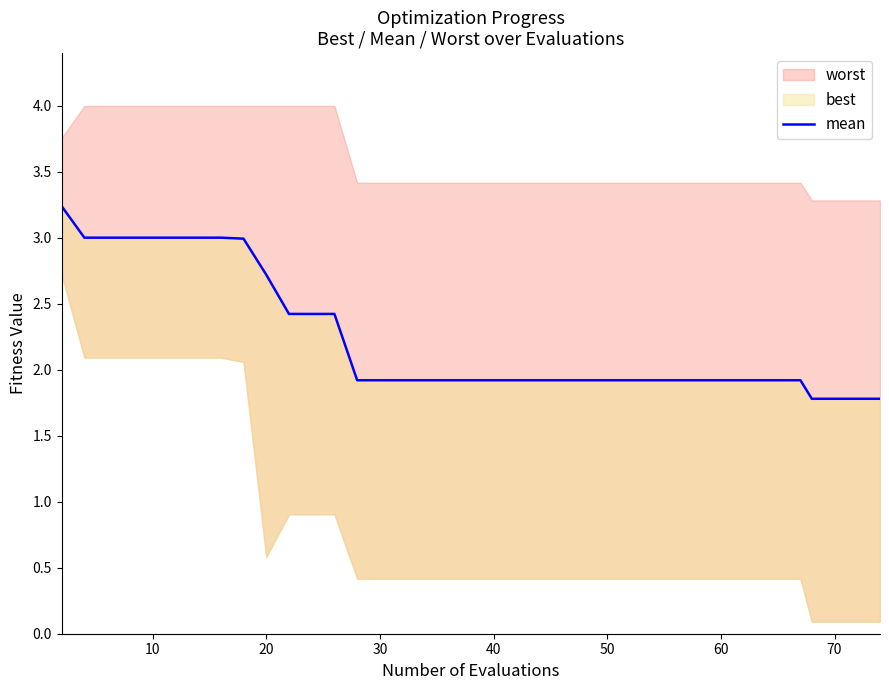

What is the difference between the maximum and minimum values?

1.5